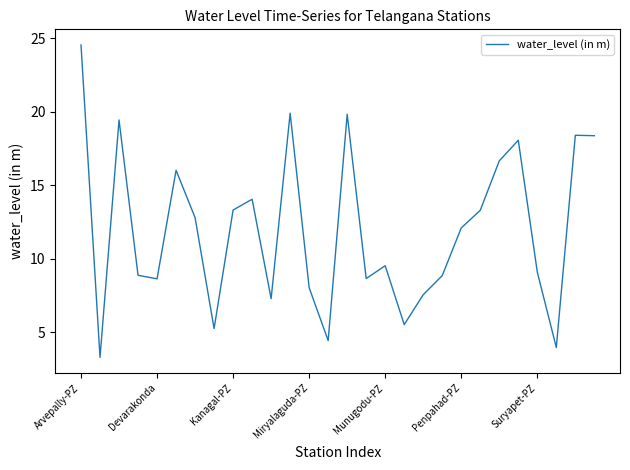

What is the minimum value shown in the chart?

3.3